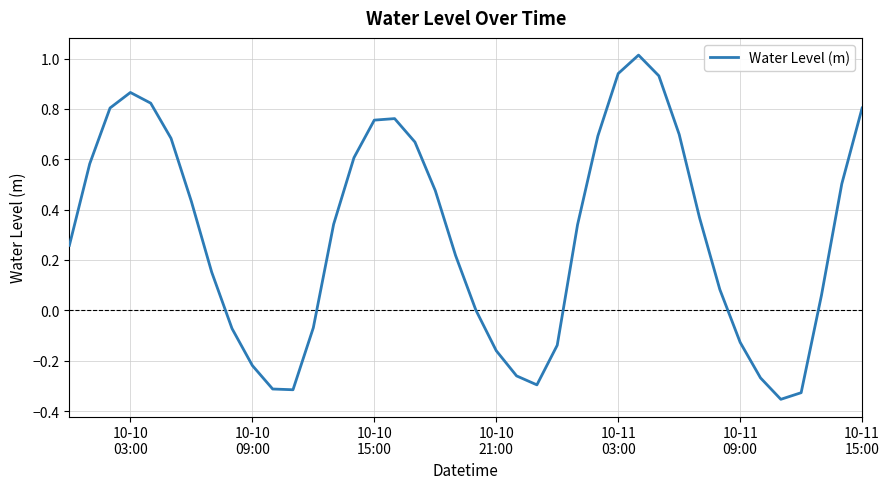

What is the difference between the maximum and minimum values?

1.4